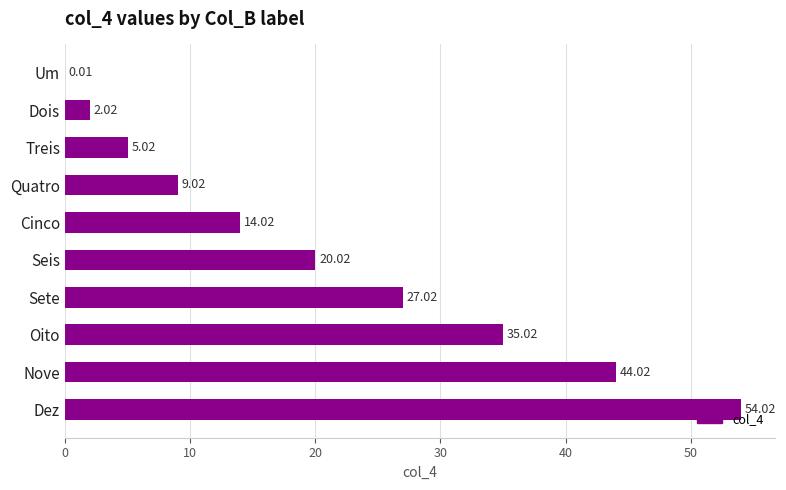

What is the ratio of the value at Dois to the value at Treis?

0.4